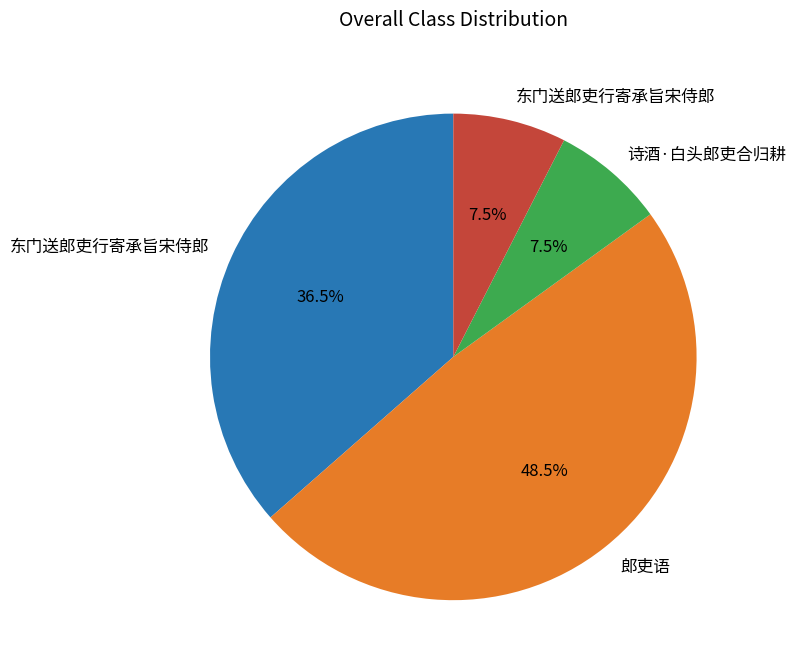

Does any single category account for the majority?

No